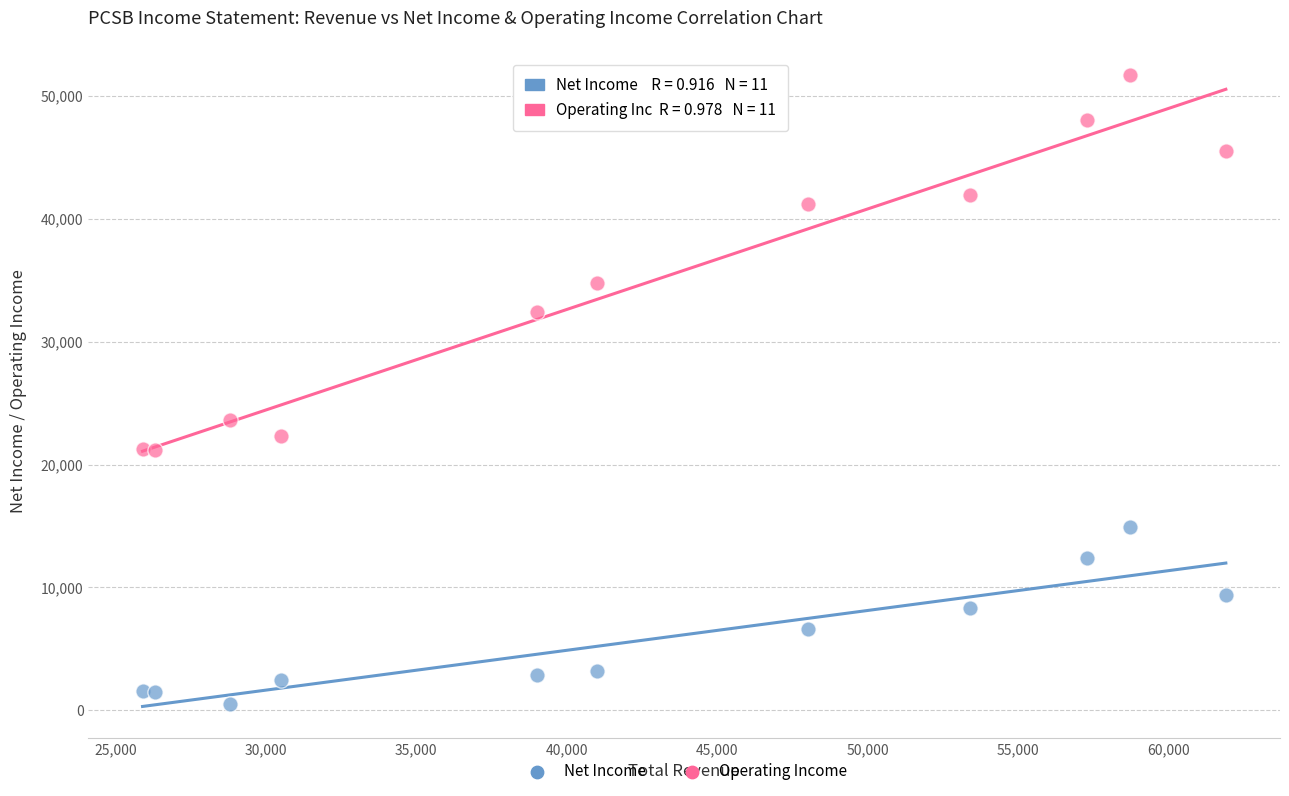

Across all data points, what is the range of Y values (max minus min)?

51200